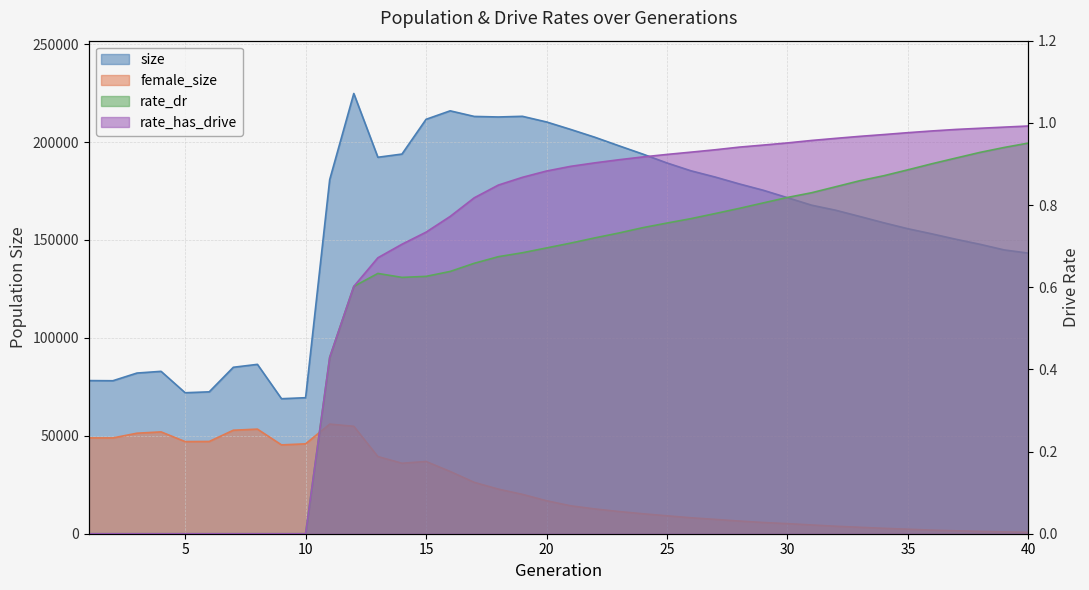

What are all the series names shown in the legend?

size, female_size, rate_dr, rate_has_drive